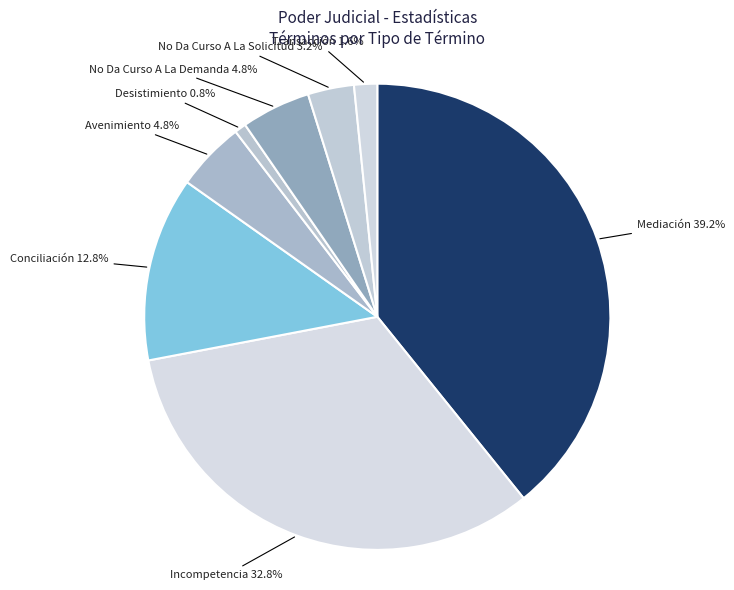

Does any single category account for the majority?

No